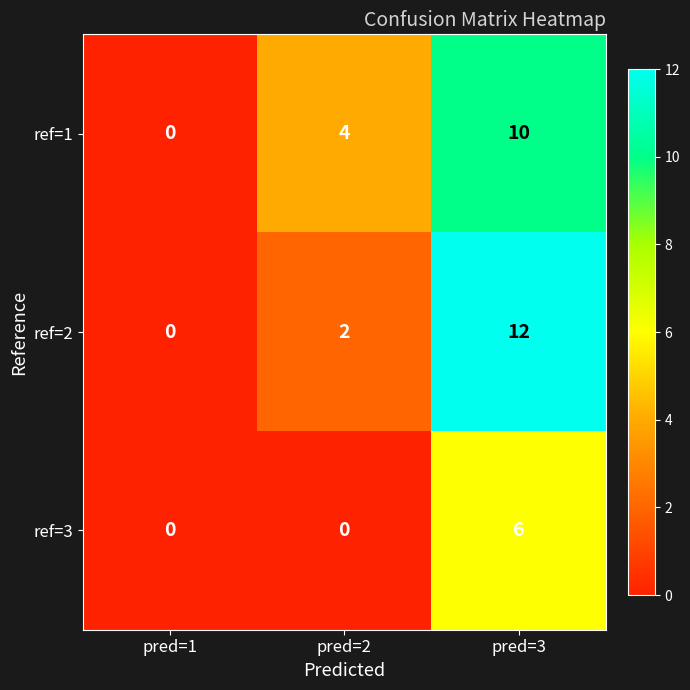

Which series has the widest spread of values?

ref=2